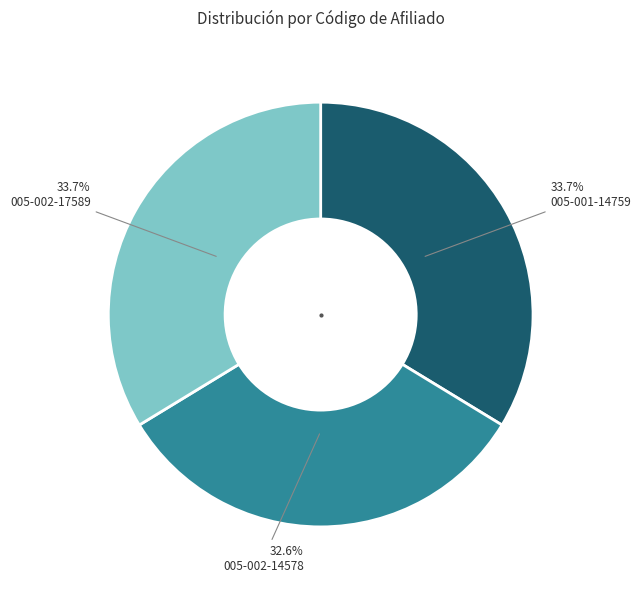

To the nearest percent, what portion does 005-002-17589 represent?

34%